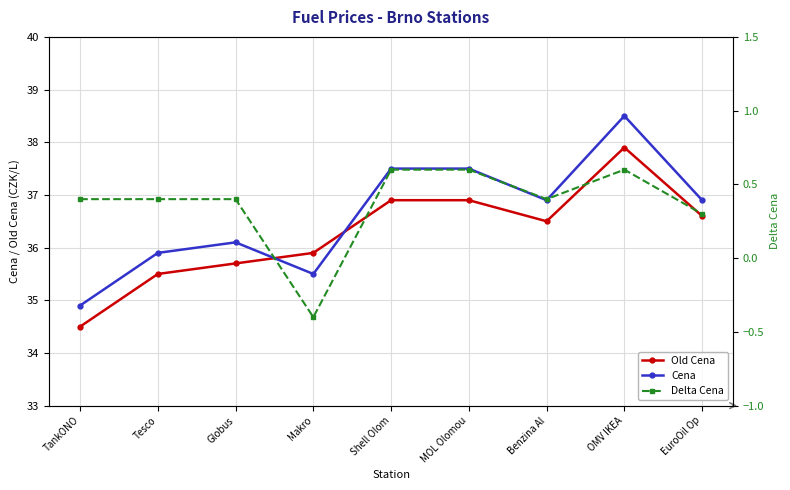

Where is Old Cena nearest to the value 36?

Makro